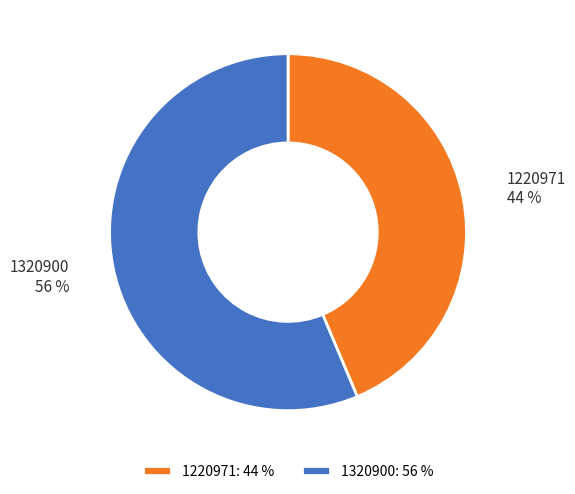

Is the sum of 1220971 and 1320900 greater than half?

Yes